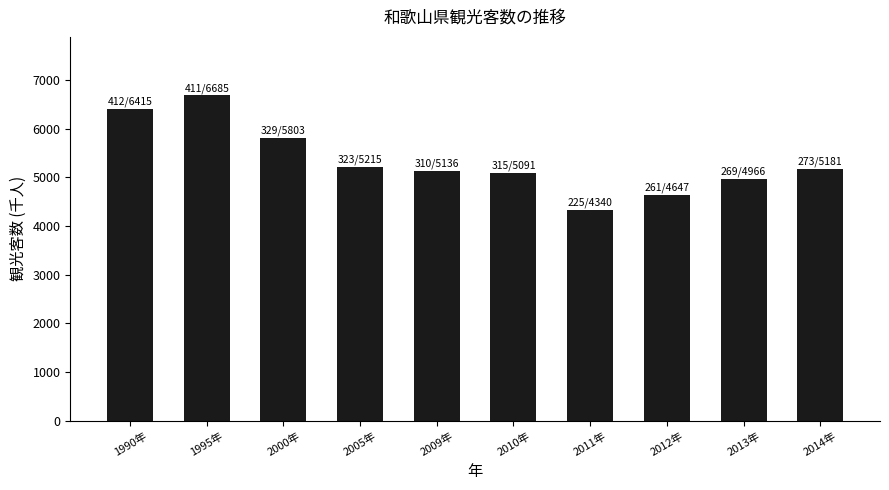

Does the chart contain any negative values?

No